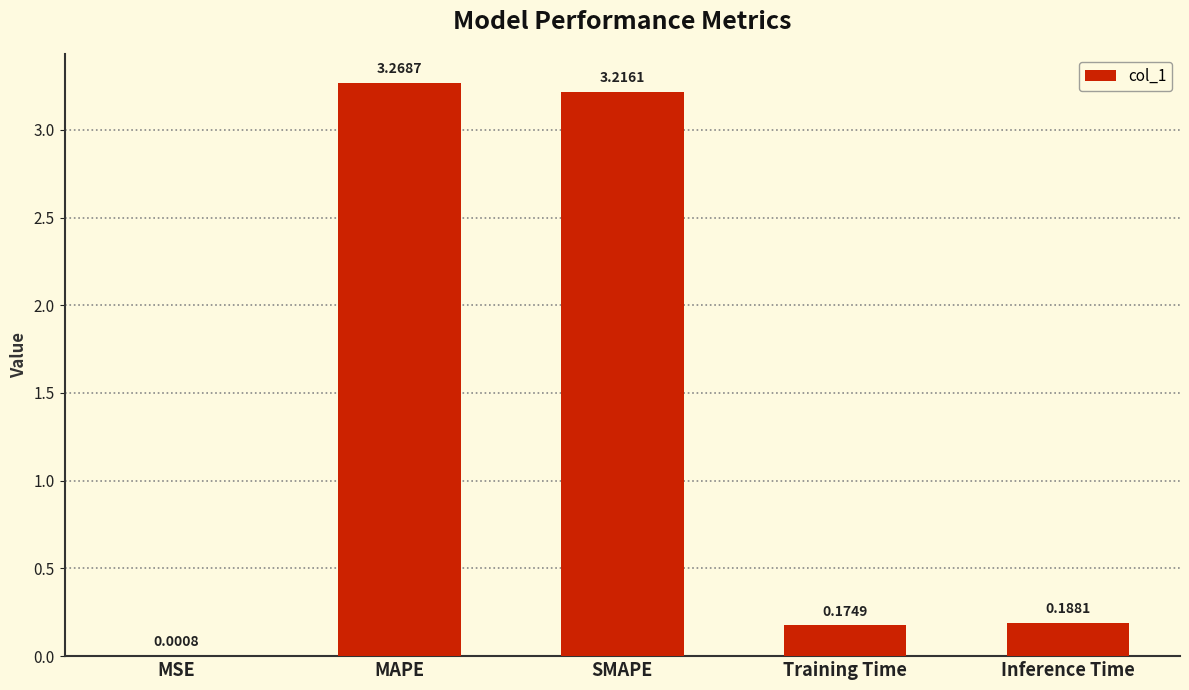

What is the sum of all values?

6.8